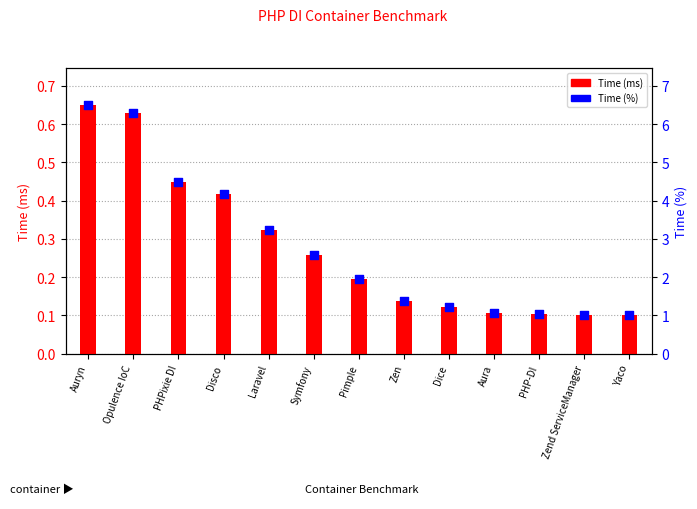

Which series contains the lowest Y value?

Time (ms)